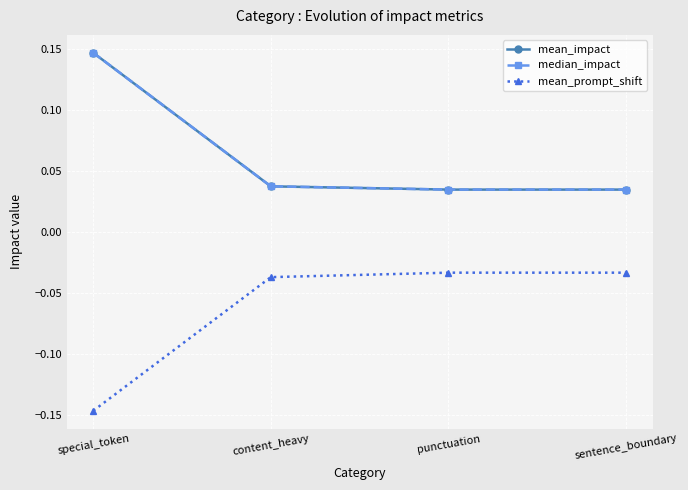

What is the sum of all median_impact values?

0.3